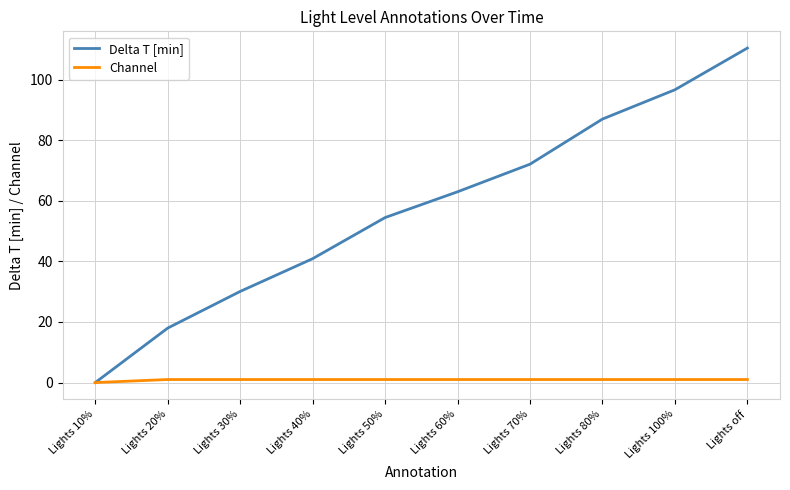

Is it true that Delta T [min] equals 146.4 at Lights off?

False